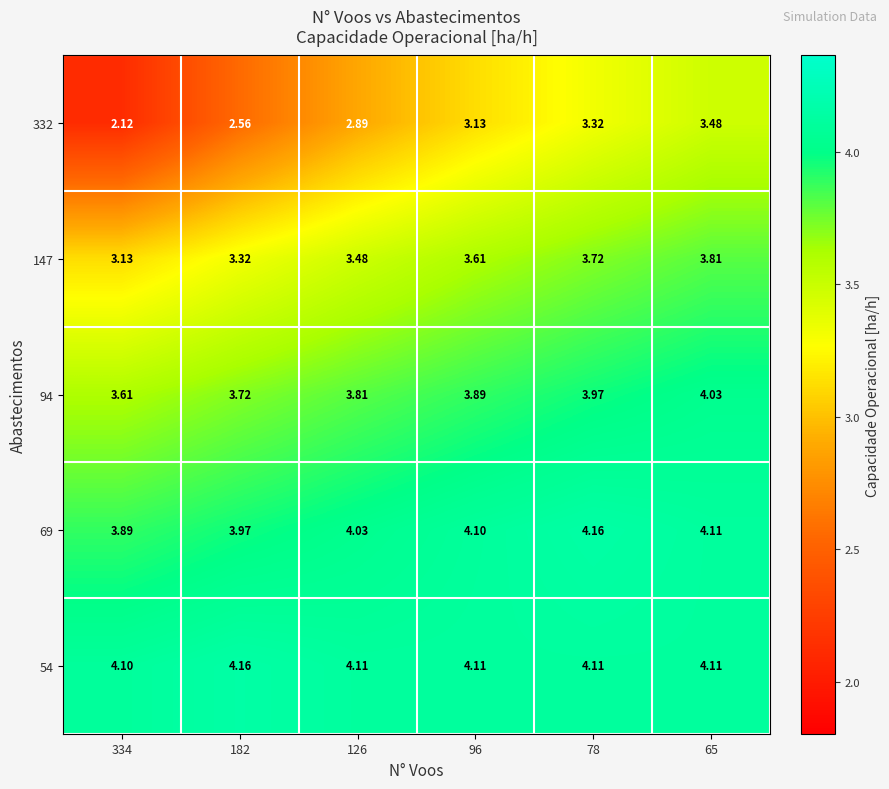

Is the value of 332 at 96 greater than the value of 147 at 65?

No